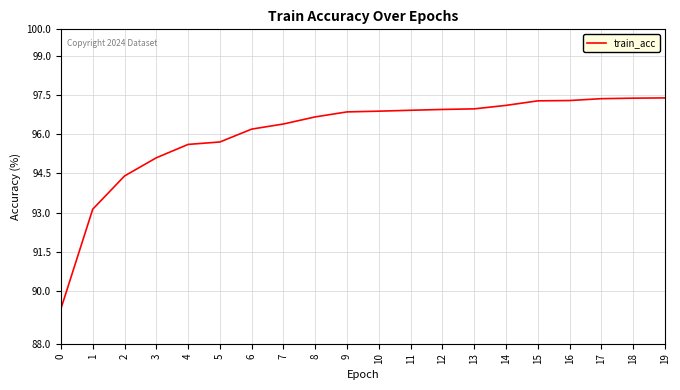

Read the value at 11.

96.9